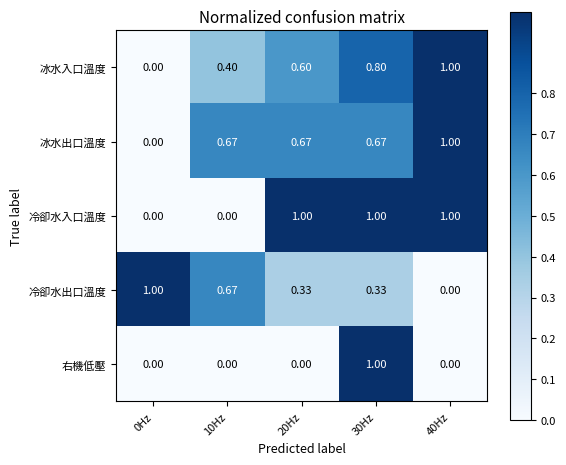

What is the greatest value displayed?

1.0